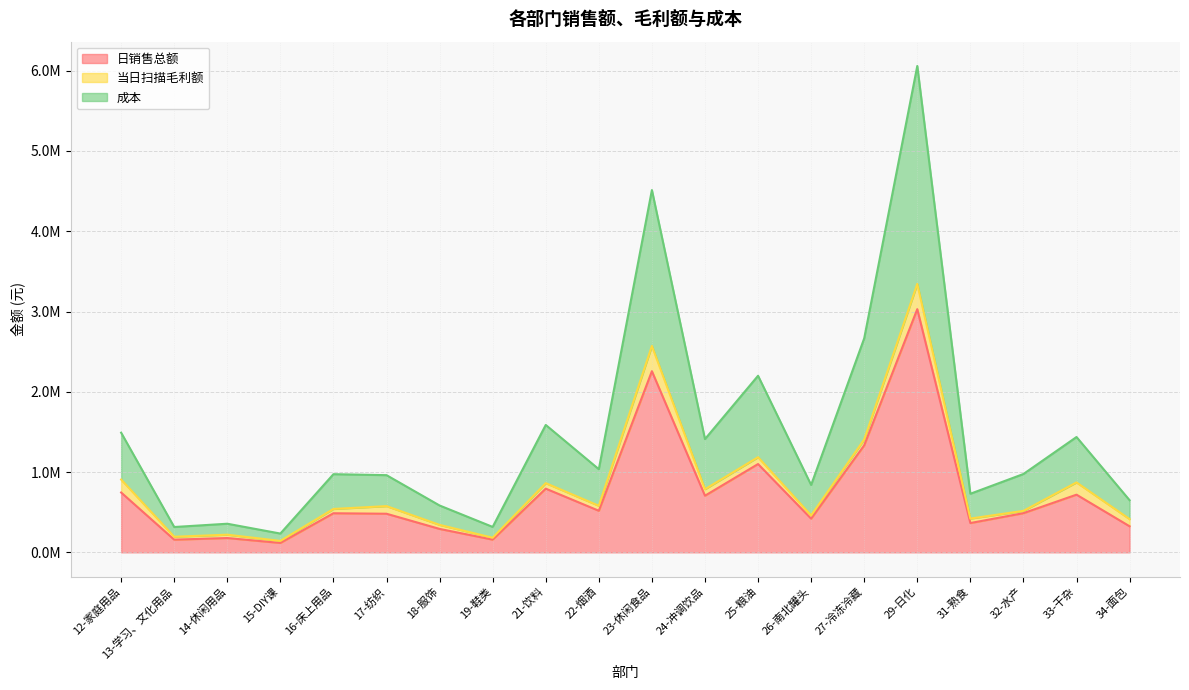

What is the smallest value displayed?

116951.1